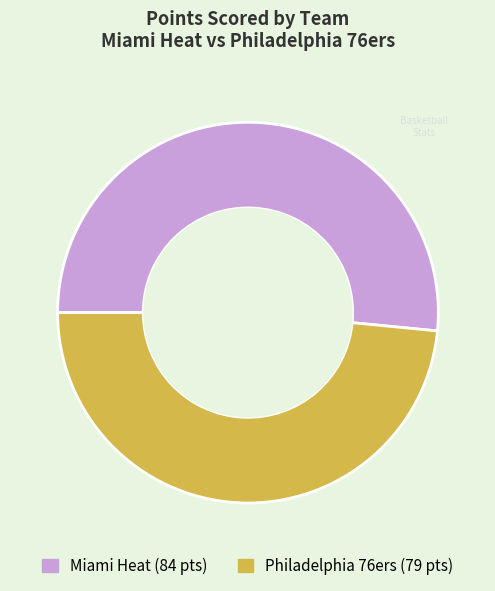

Is there any slice that represents more than half of the pie?

Yes